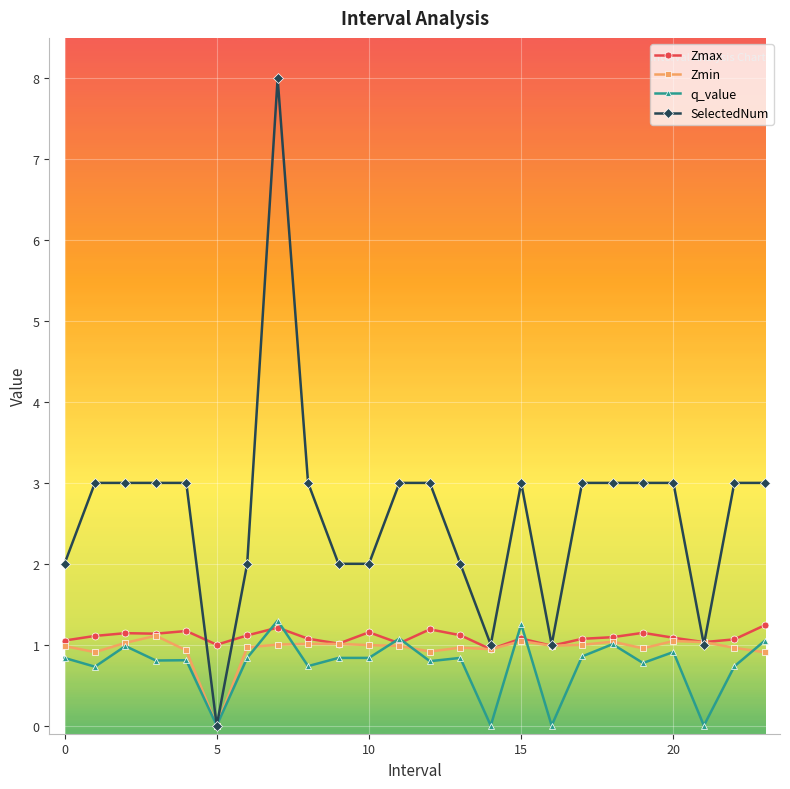

True or false: q_value has more than 1 points higher than both neighbors.

True